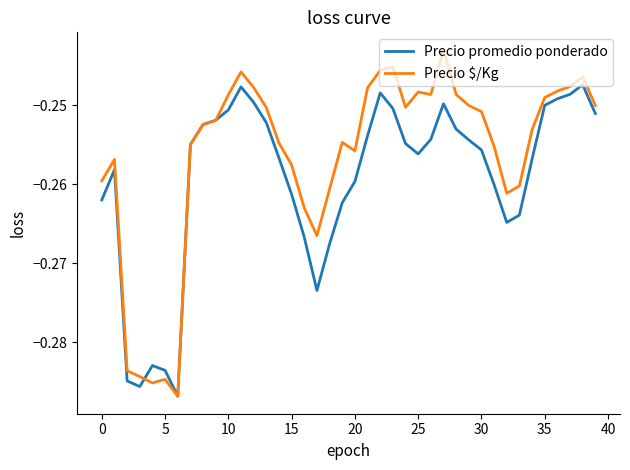

Rank the series by their average value, from lowest to highest.

Precio promedio ponderado, Precio $/Kg